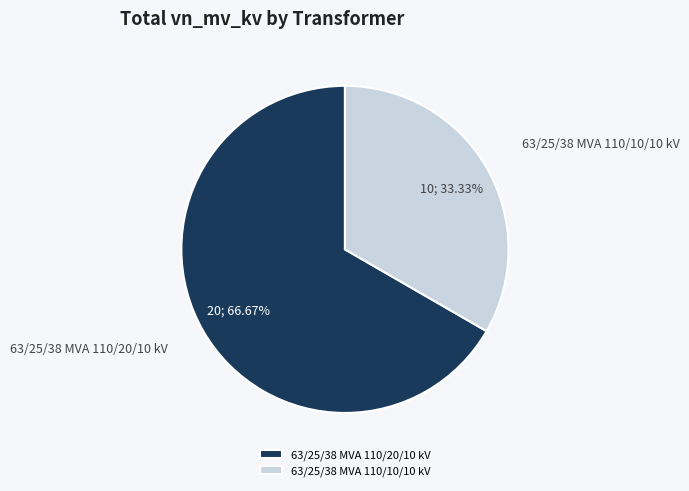

Which has a higher value, 63/25/38 MVA 110/20/10 kV or 63/25/38 MVA 110/10/10 kV?

63/25/38 MVA 110/20/10 kV